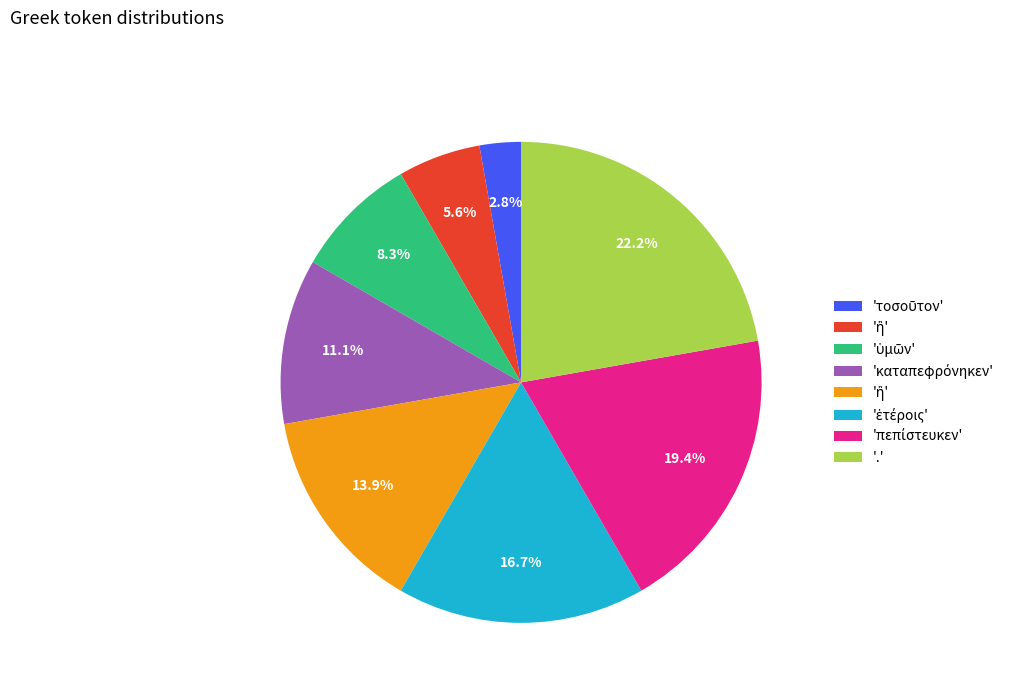

Is there a majority slice in this chart?

No